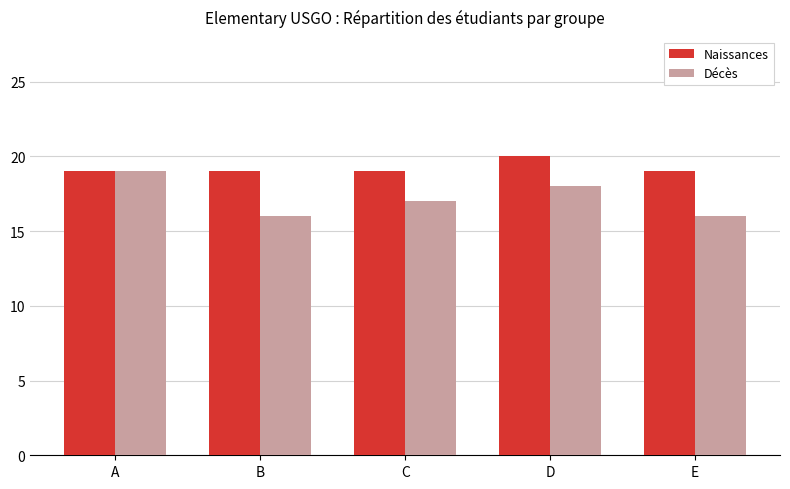

Which series has the widest spread of values?

Décès